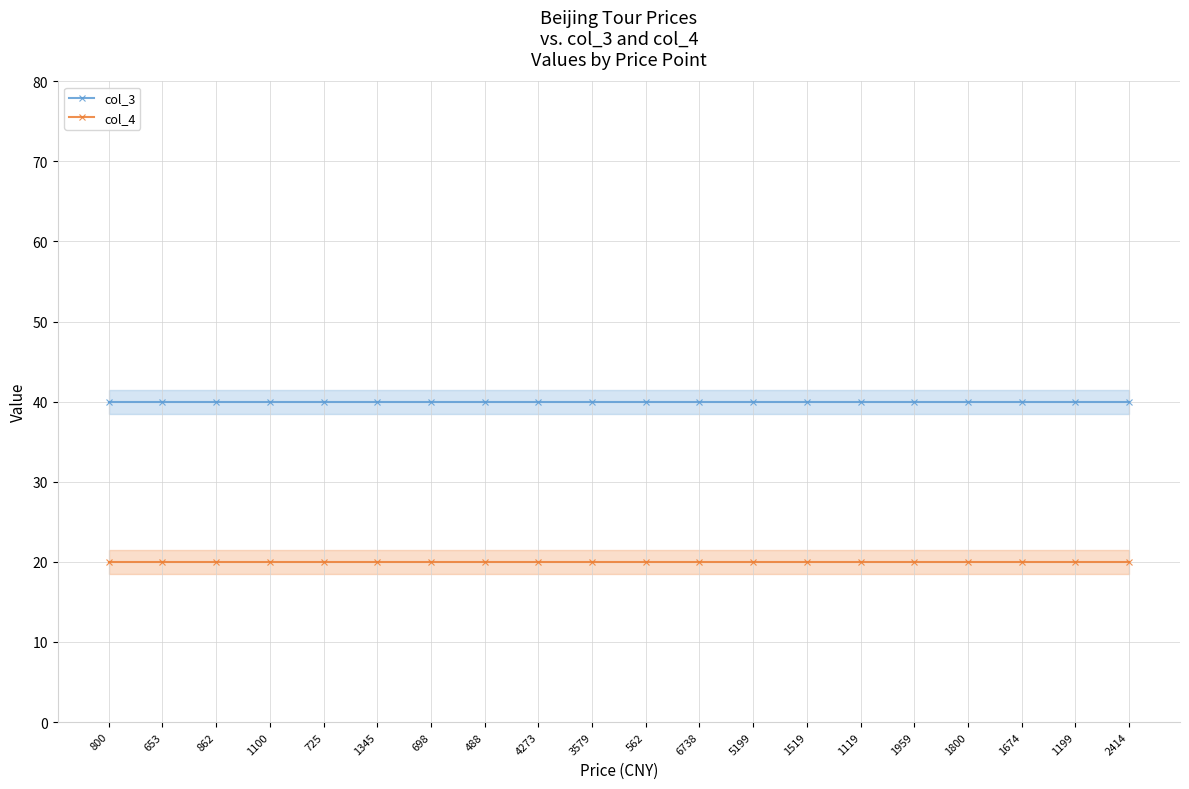

What is the smallest value displayed?

20